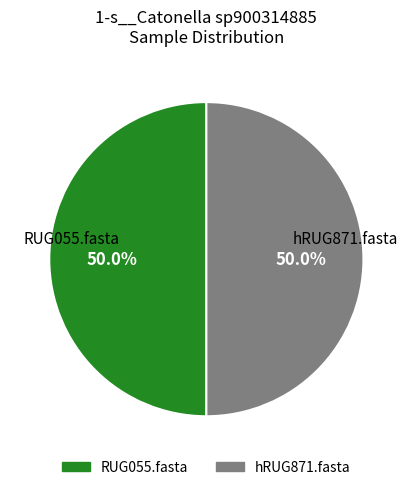

What is the ratio of the value at hRUG871.fasta to the value at RUG055.fasta?

1.0